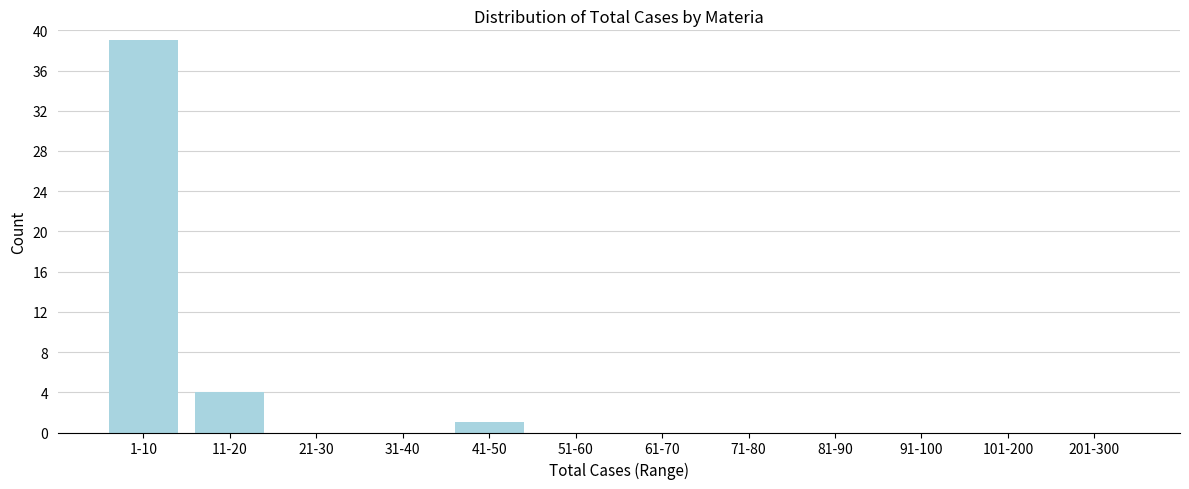

Reading right to left, transcribe all the data shown in this chart.

201-300=0	101-200=0	91-100=0	81-90=0	71-80=0	61-70=0	51-60=0	41-50=1	31-40=0	21-30=0	11-20=4	1-10=39